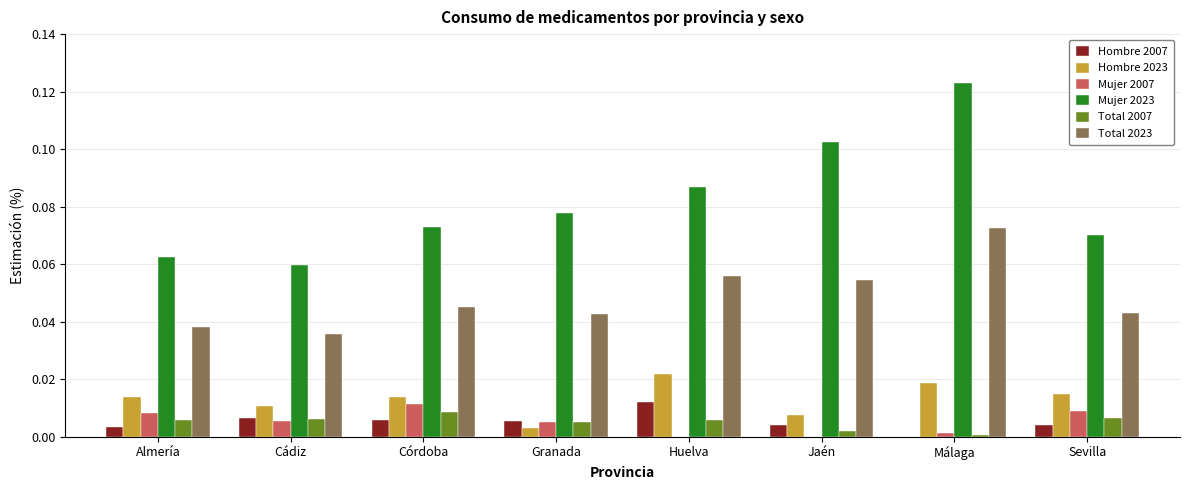

True or false: Hombre 2007 has a value of 0.0 at Jaén.

True